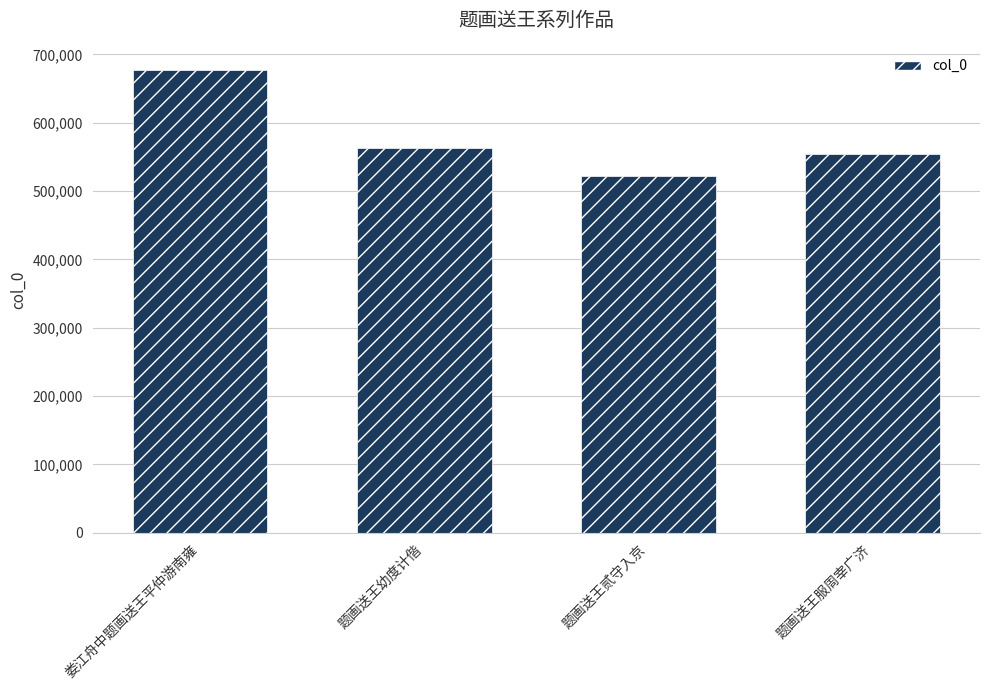

Which label corresponds to the largest value in the chart?

娄江舟中题画送王平仲游南雍